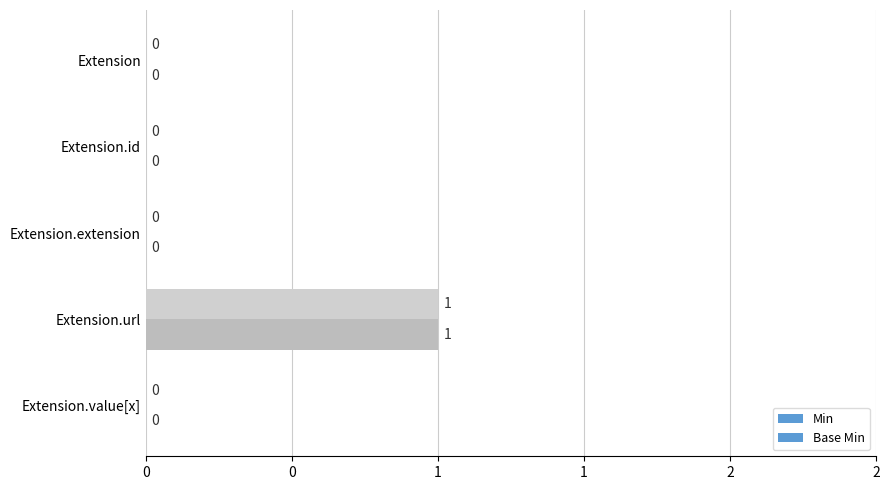

How many groups of bars are there?

5